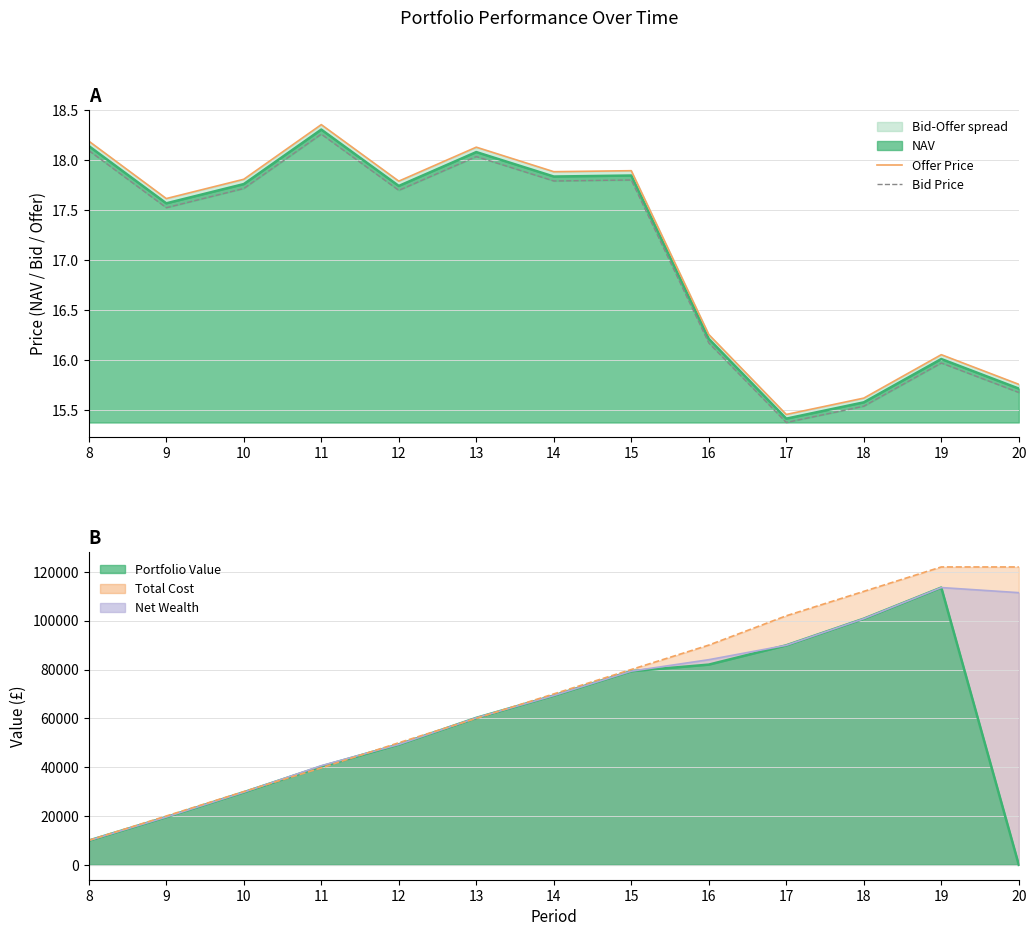

How many interior local peaks does the Bid Price series have?

4